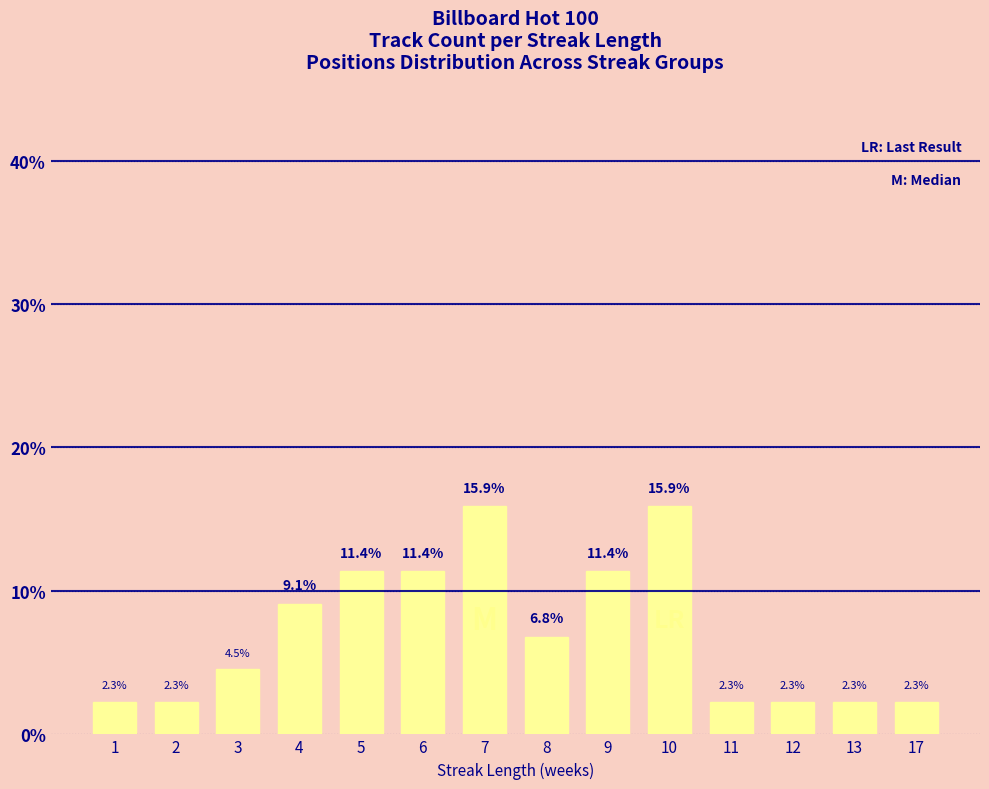

How many bars are there in total?

14